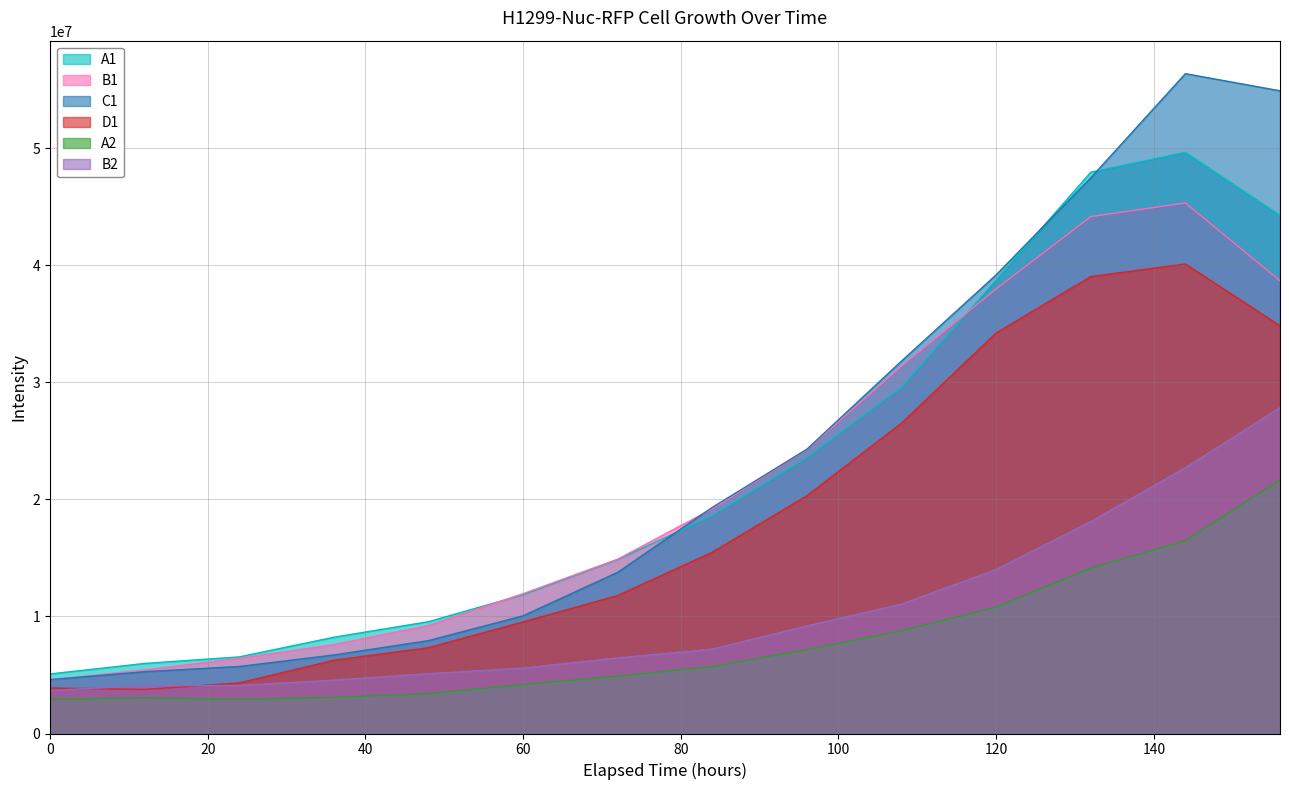

Rank the series by their maximum value, from lowest to highest.

A2, B2, D1, B1, A1, C1